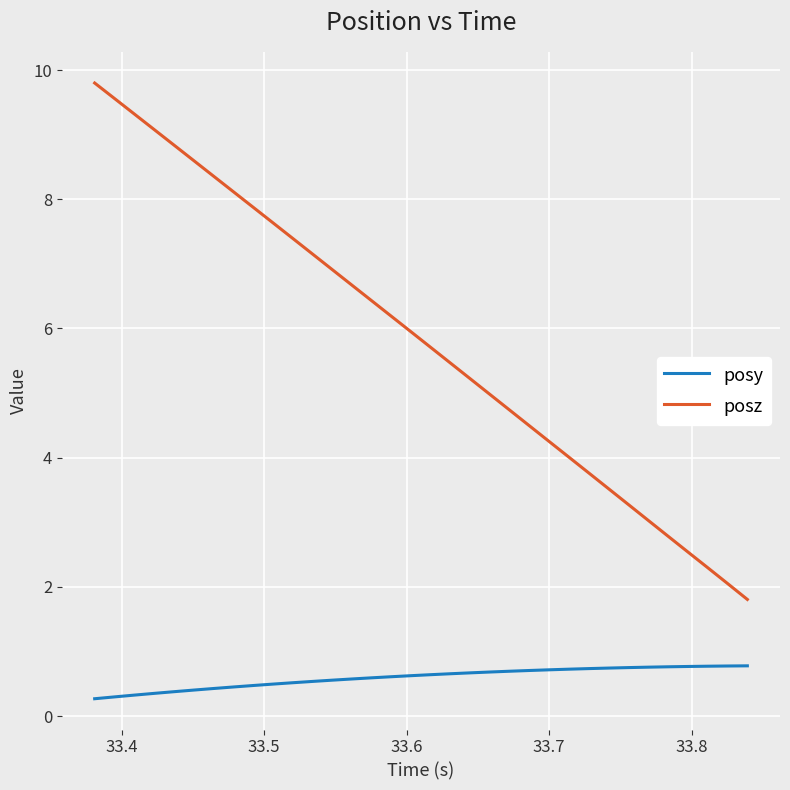

True or false: posy and posz intersect in this chart.

False